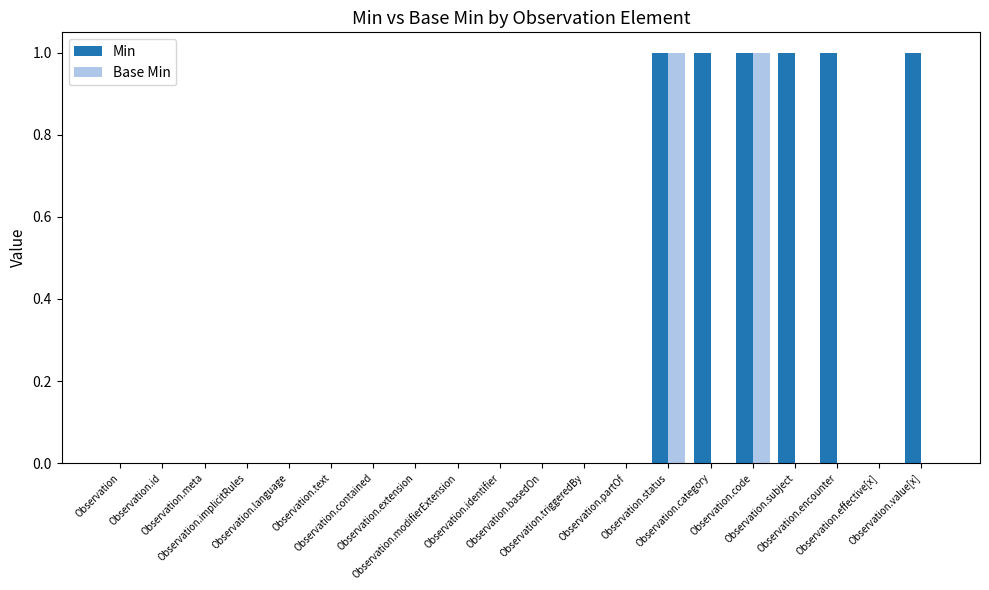

Which series has the largest total across all categories?

Min